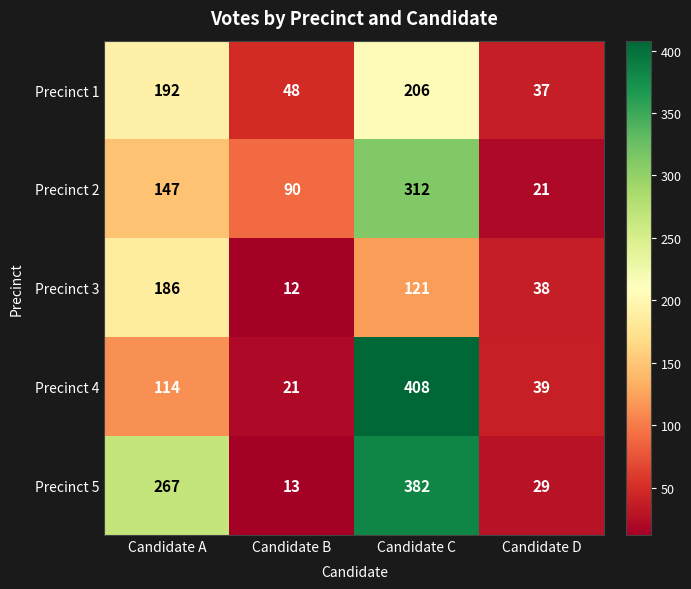

What is the total value across all series at Candidate C?

1429